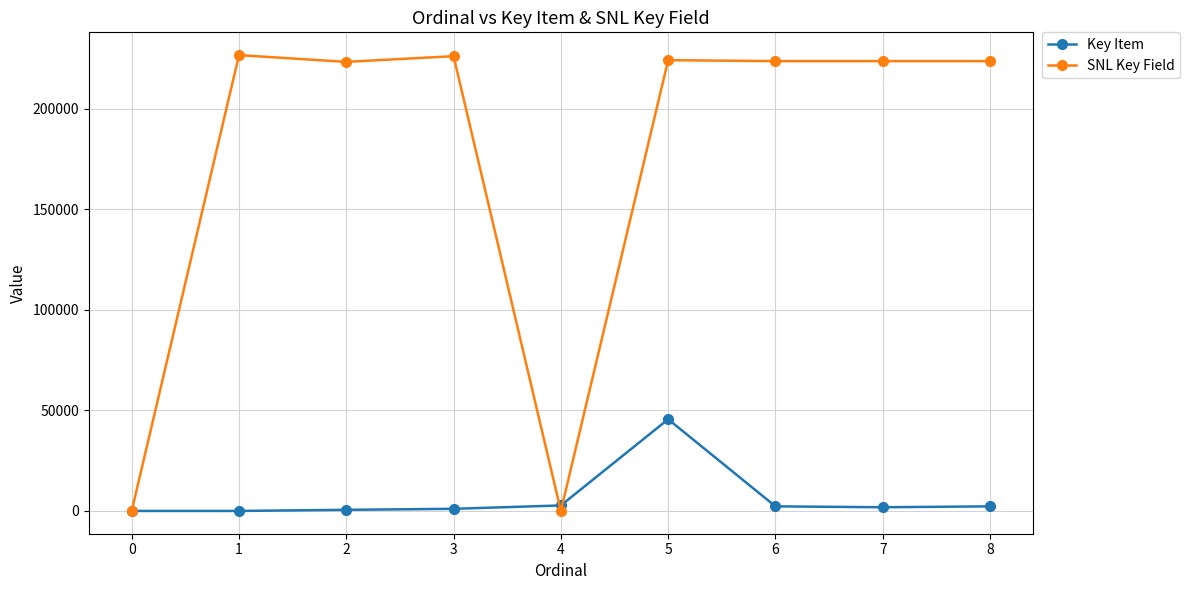

True or false: SNL Key Field and Key Item cross at least once.

True